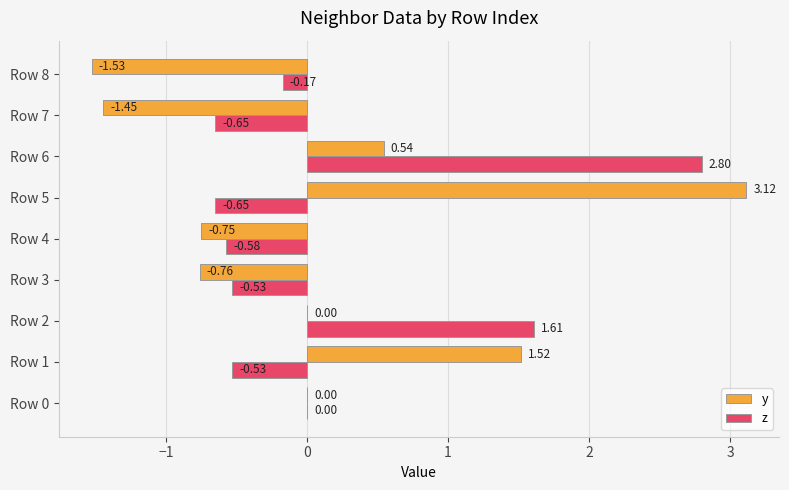

Which series changed the most between Row 2 and Row 3?

z